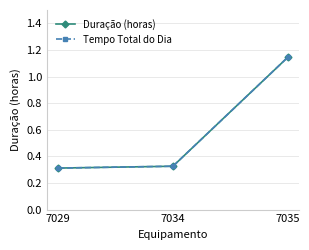

What is the average value of the Tempo Total do Dia series?

0.6